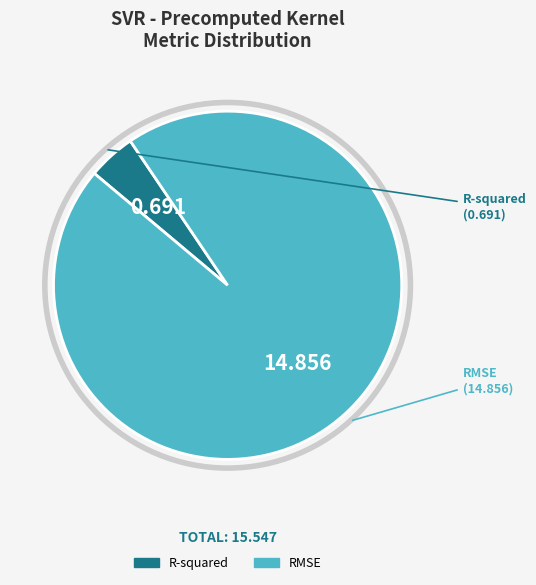

Rank the categories by value from lowest to highest.

R-squared, RMSE